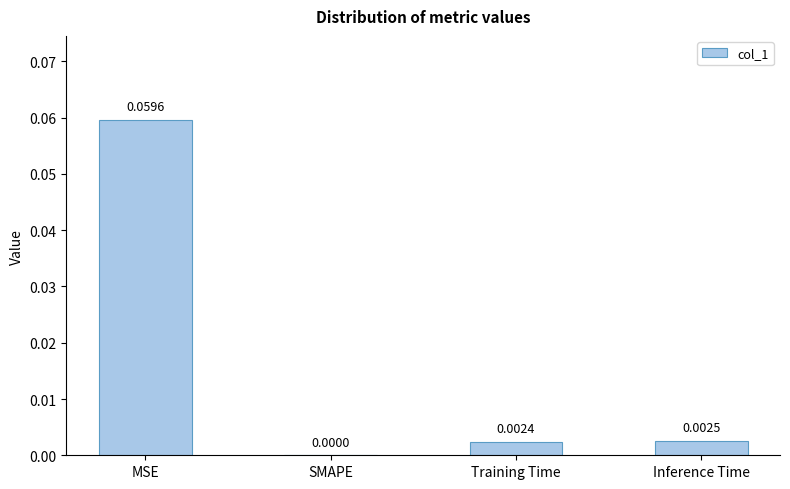

Which has a higher value, SMAPE or Training Time?

Training Time